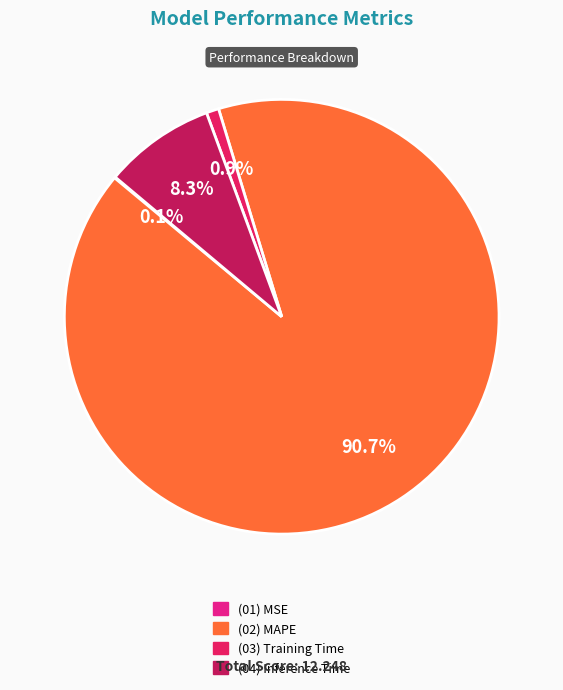

Does any single category account for the majority?

Yes